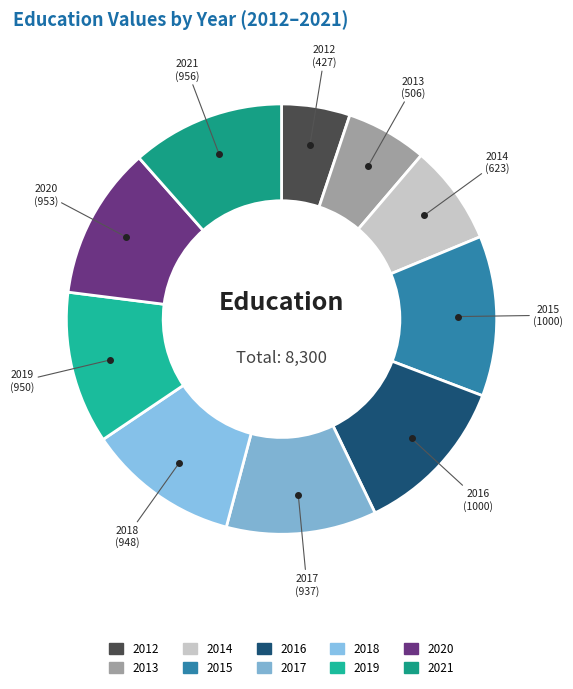

Which has a higher value, 2018 or 2015?

2015